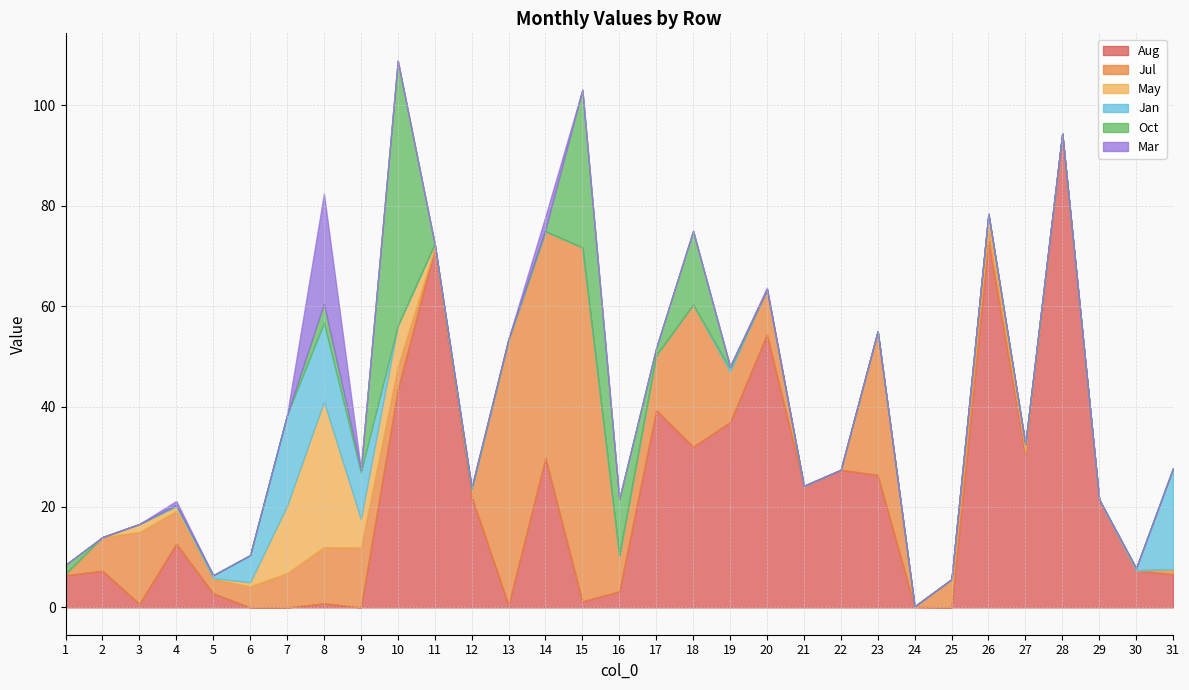

In Jul, how many points are lower than both neighbors (excluding endpoints)?

5